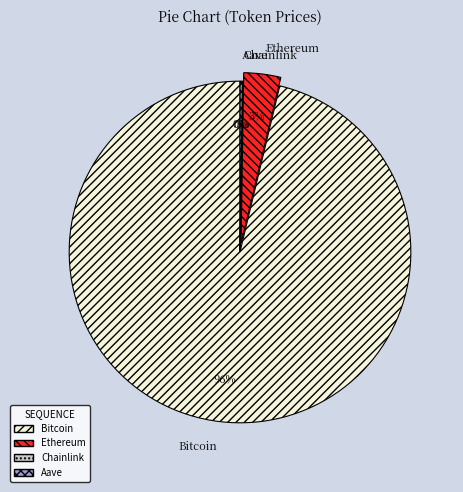

Which slice is the largest?

Bitcoin